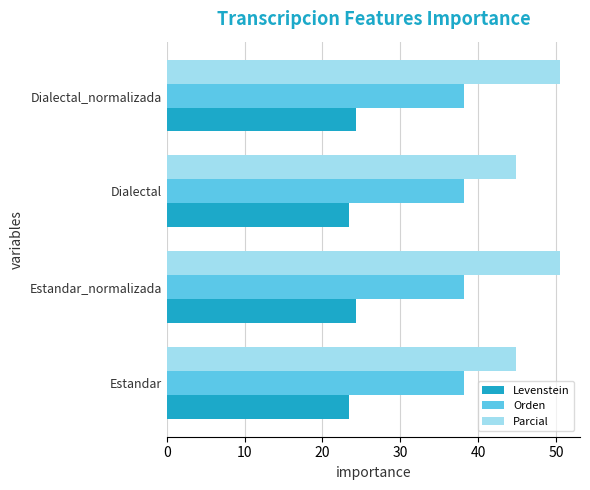

True or false: Parcial has a value of 80.0 at Estandar_normalizada.

False